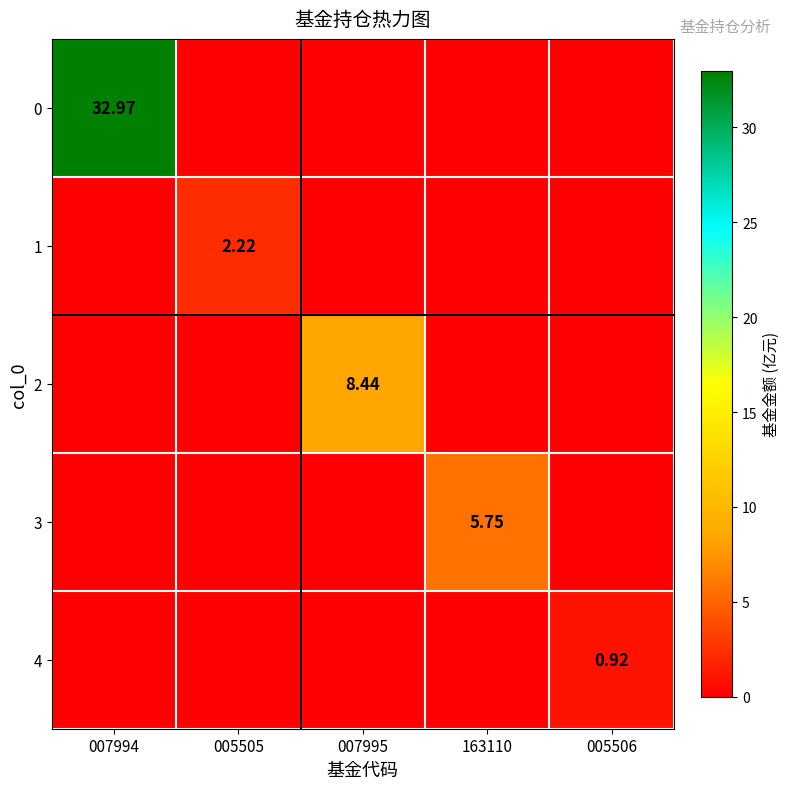

The 4 series shows 0.0 at 005505. True or false?

True